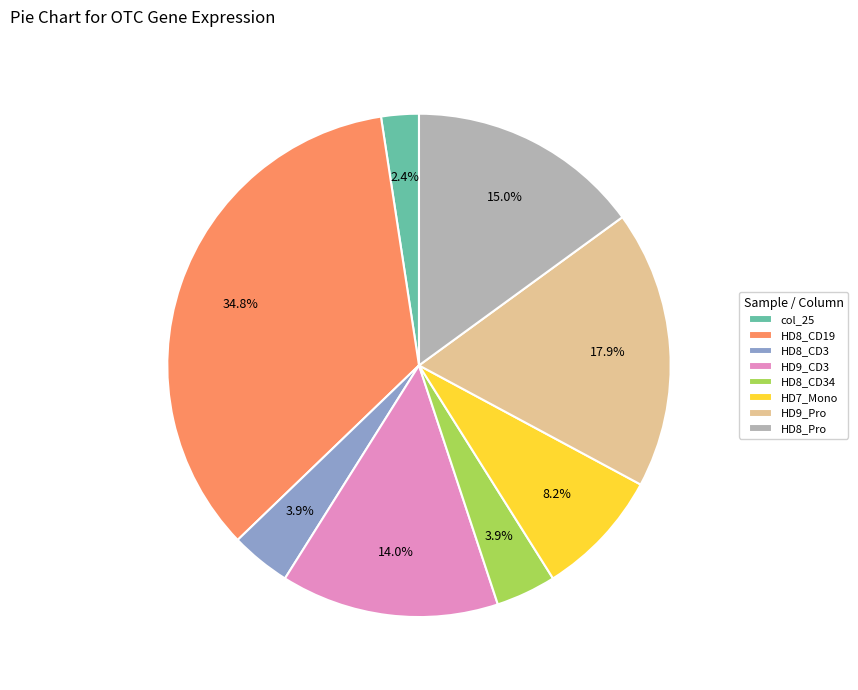

Count the number of slices in the pie.

8